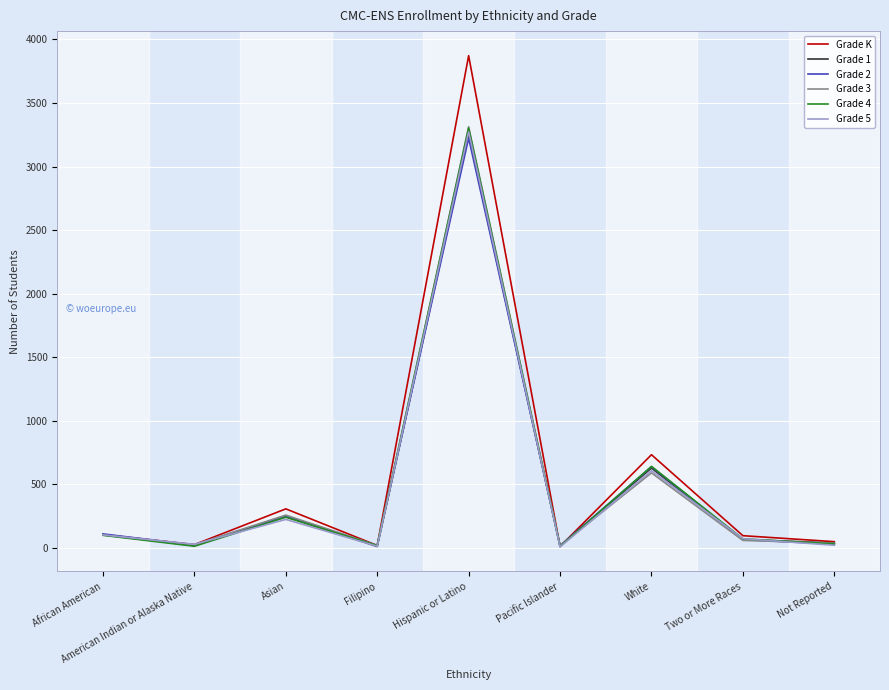

Where does the Grade 4 series first go above 71?

African American